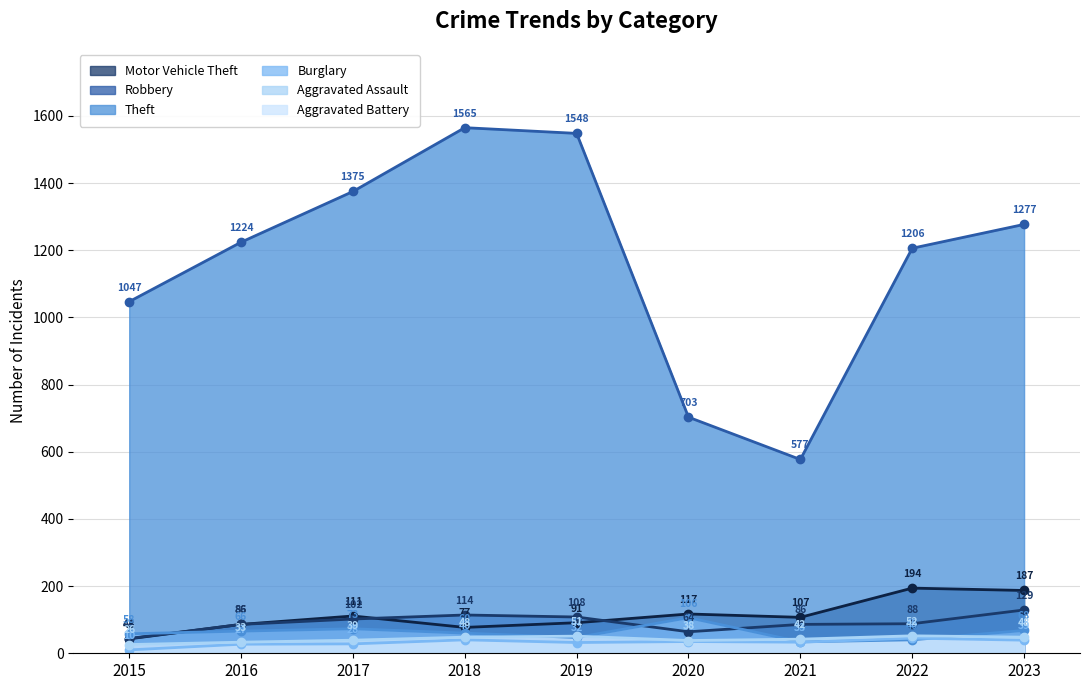

Is it true that Robbery equals 219 at 2023?

False